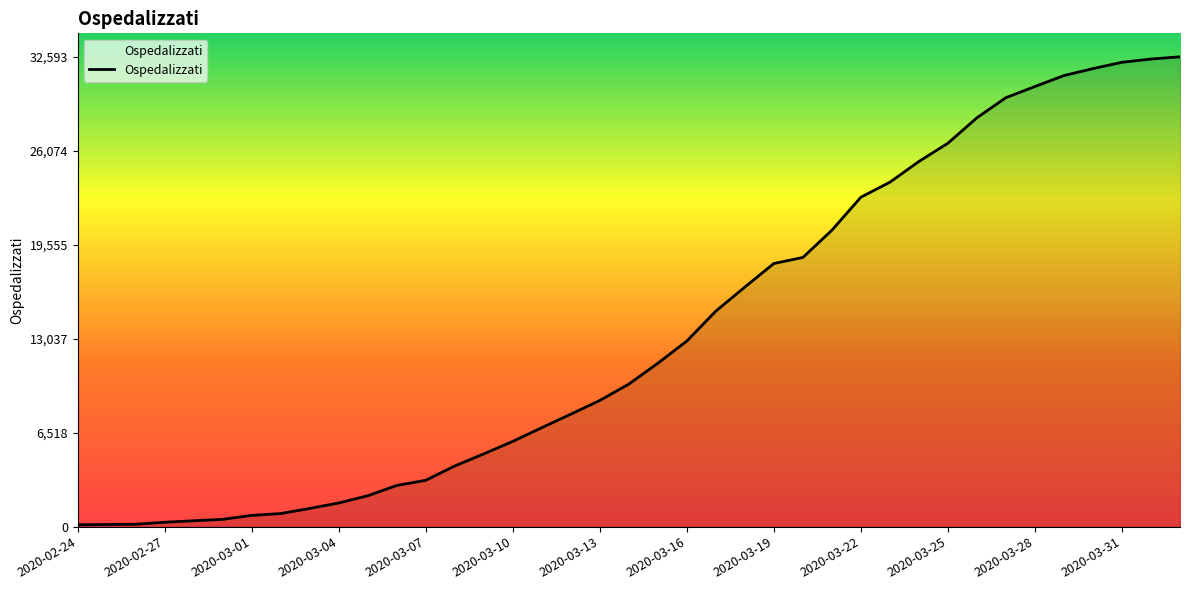

What is the difference between the maximum and minimum values?

32466